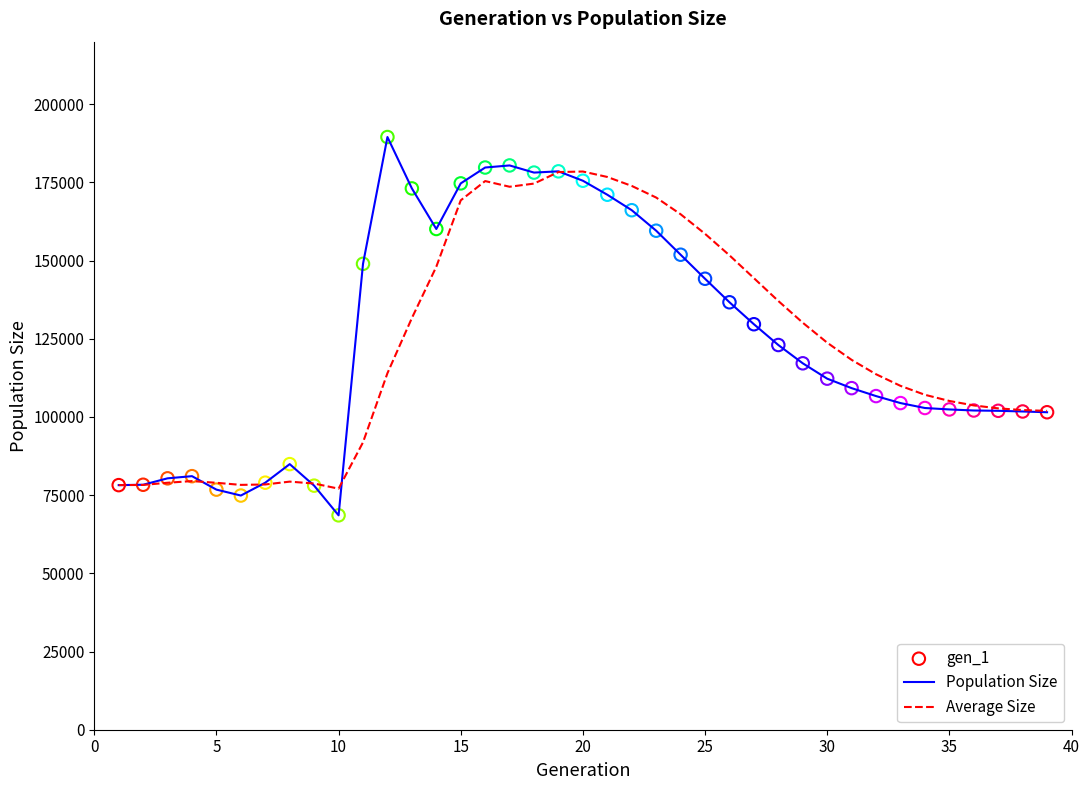

What is the minimum value for Population Size?

68548.0